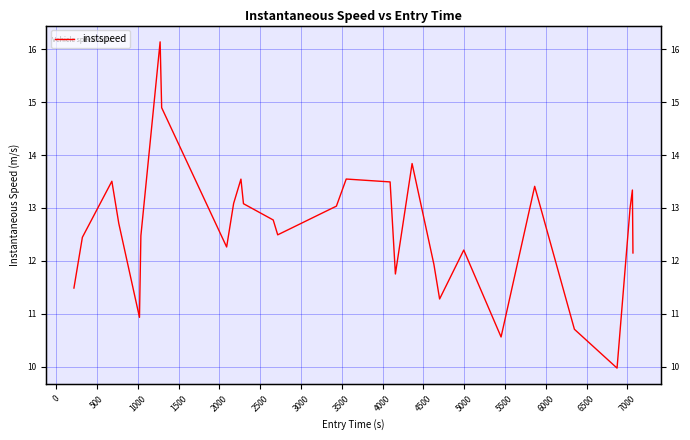

How many points are higher than both their immediate neighbors (excluding endpoints)?

8